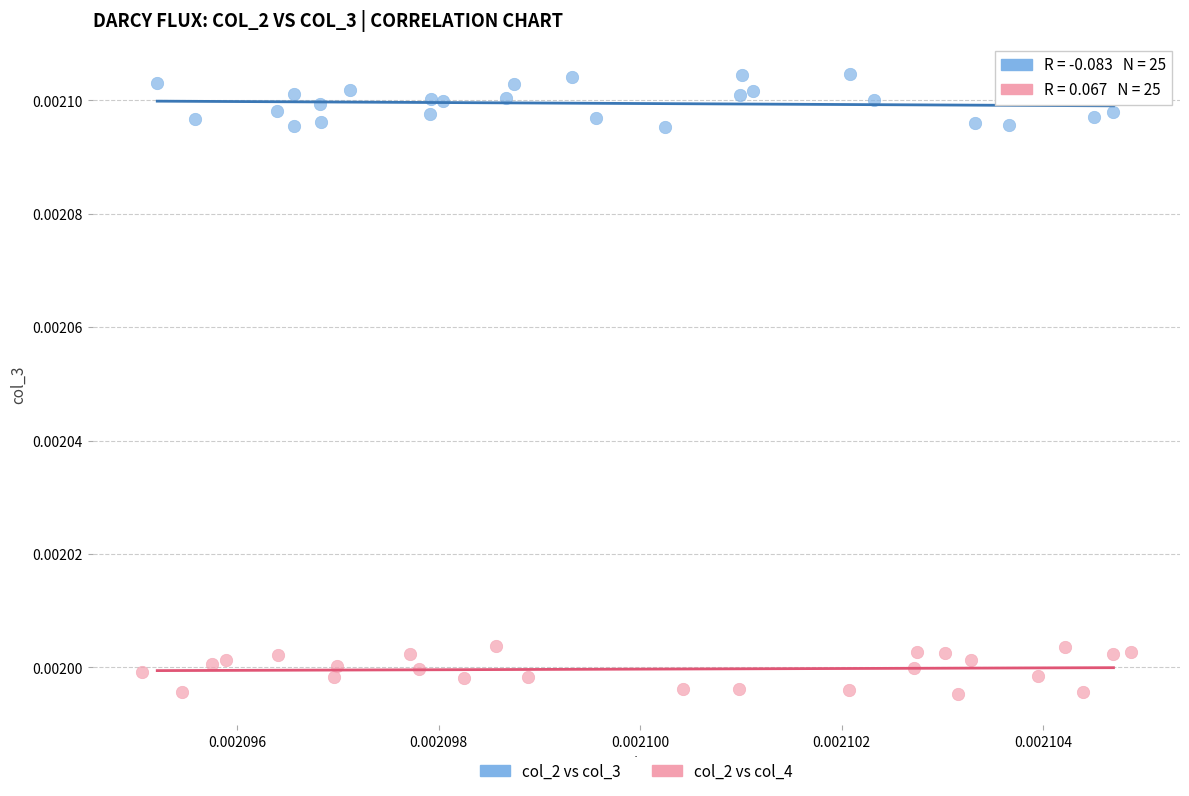

Which series has the widest spread of Y values?

col_2 vs col_3